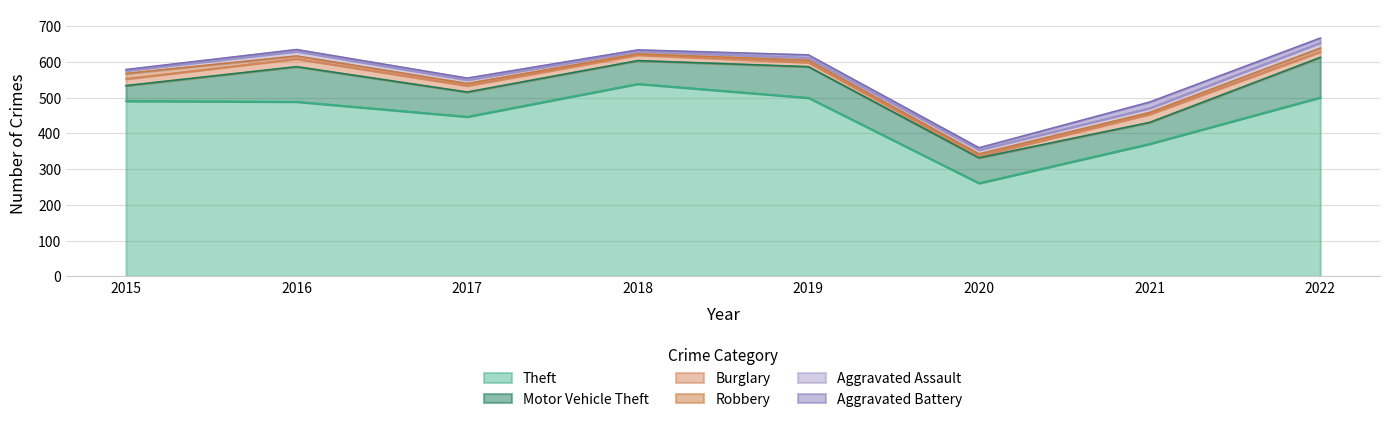

What is the difference between the Robbery values at 2022 and 2019?

4